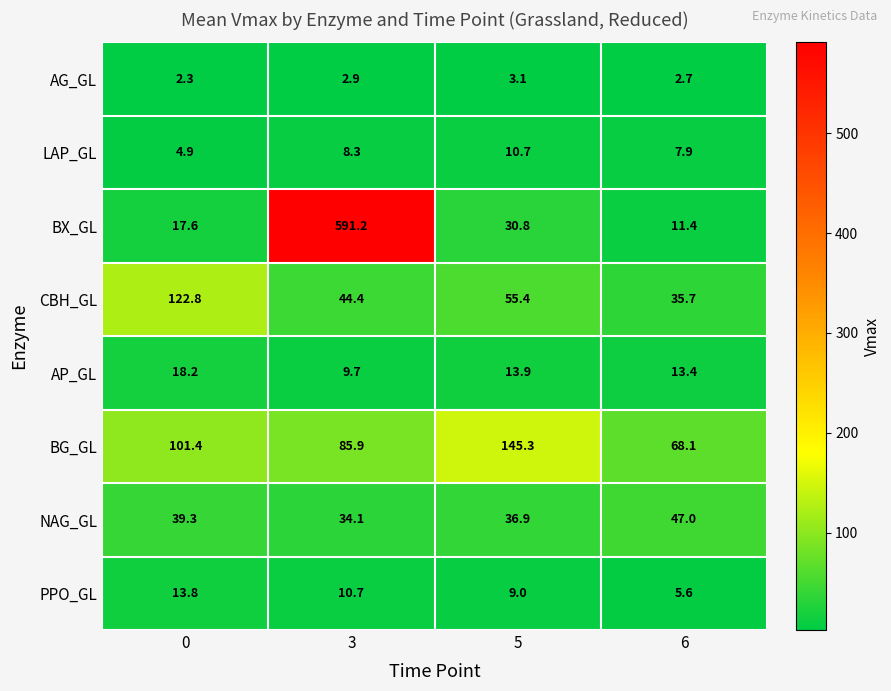

What is the difference between the maximum and minimum values in the NAG_GL series?

12.9